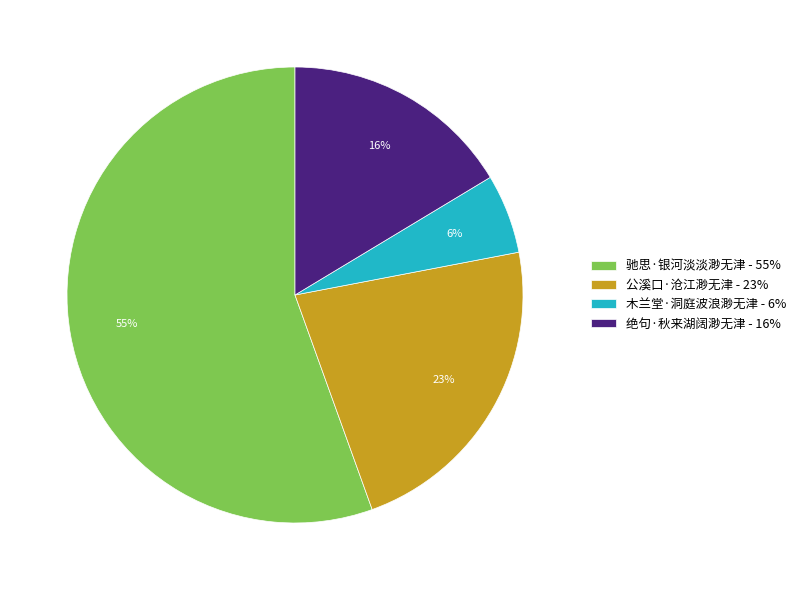

The 驰思·银河淡淡渺无津 slice represents 55% of the pie. True or false?

True